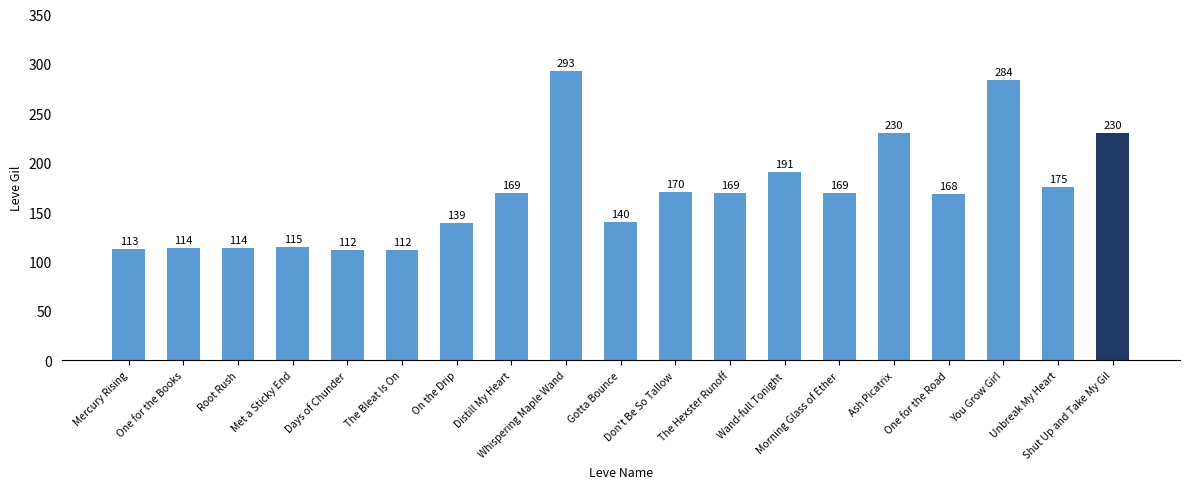

True or false: the data shows 48 at The Bleat Is On.

False